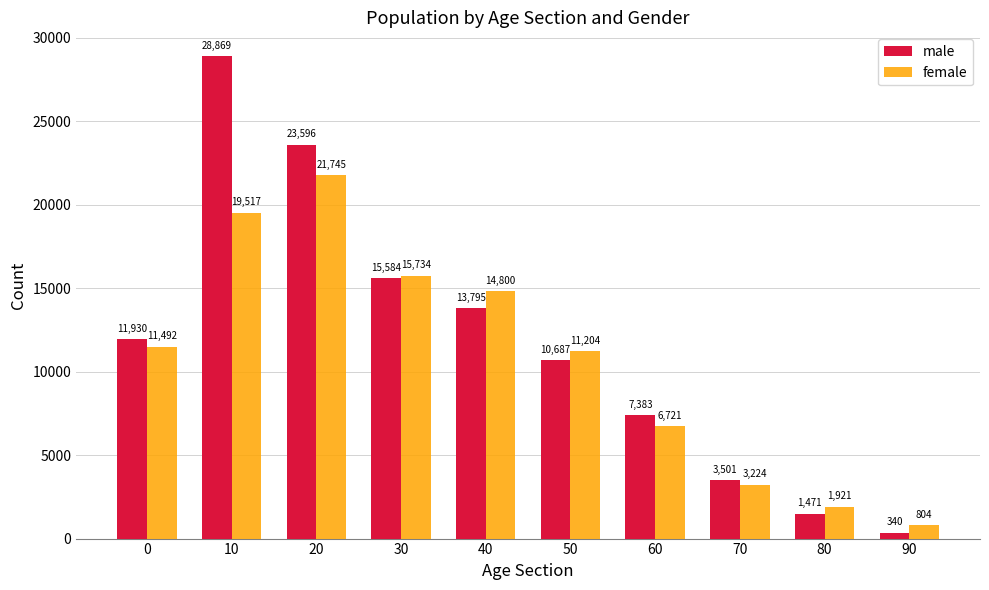

Reading left to right, extract all data points from this chart.

male: 0=11930	10=28869	20=23596	30=15584	40=13795	50=10687	60=7383	70=3501	80=1471	90=340
female: 0=11492	10=19517	20=21745	30=15734	40=14800	50=11204	60=6721	70=3224	80=1921	90=804